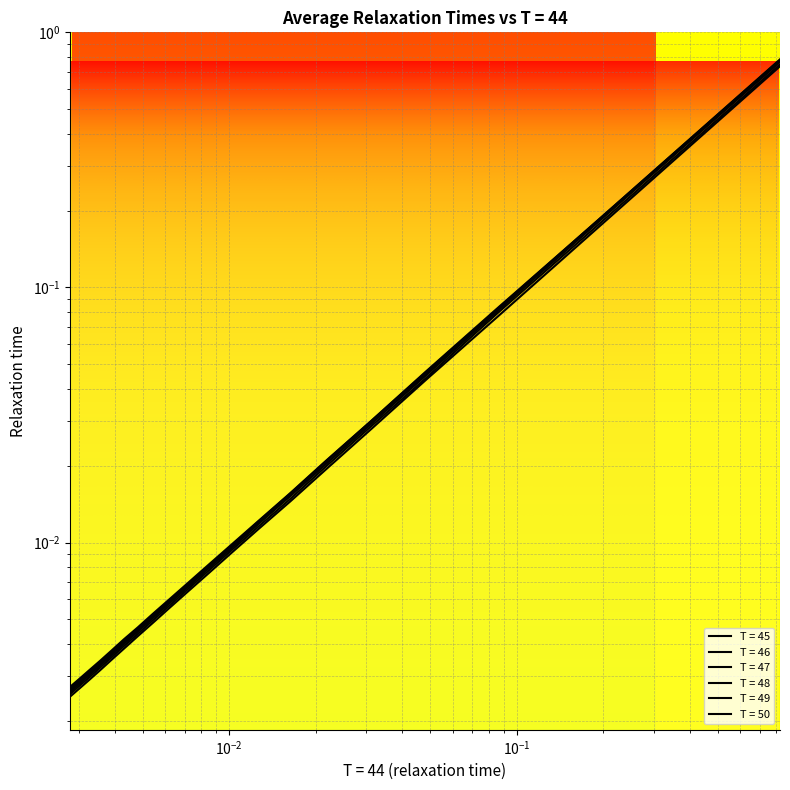

Does the chart display data point markers on the line(s)?

No